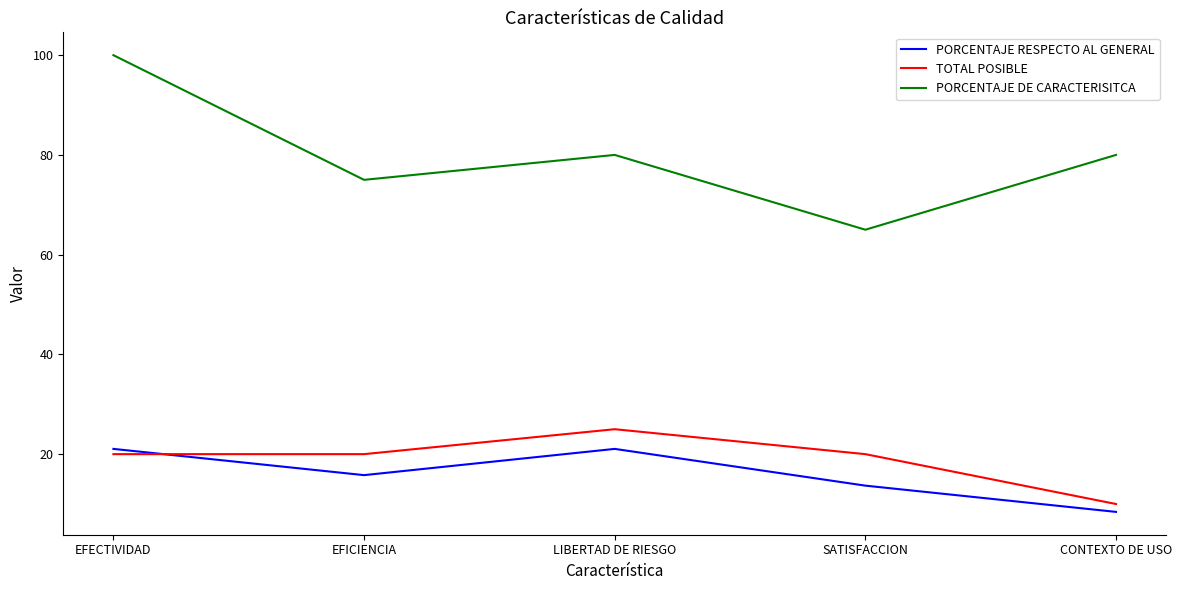

What is the approximate value of PORCENTAJE DE CARACTERISITCA at LIBERTAD DE RIESGO?

80.0